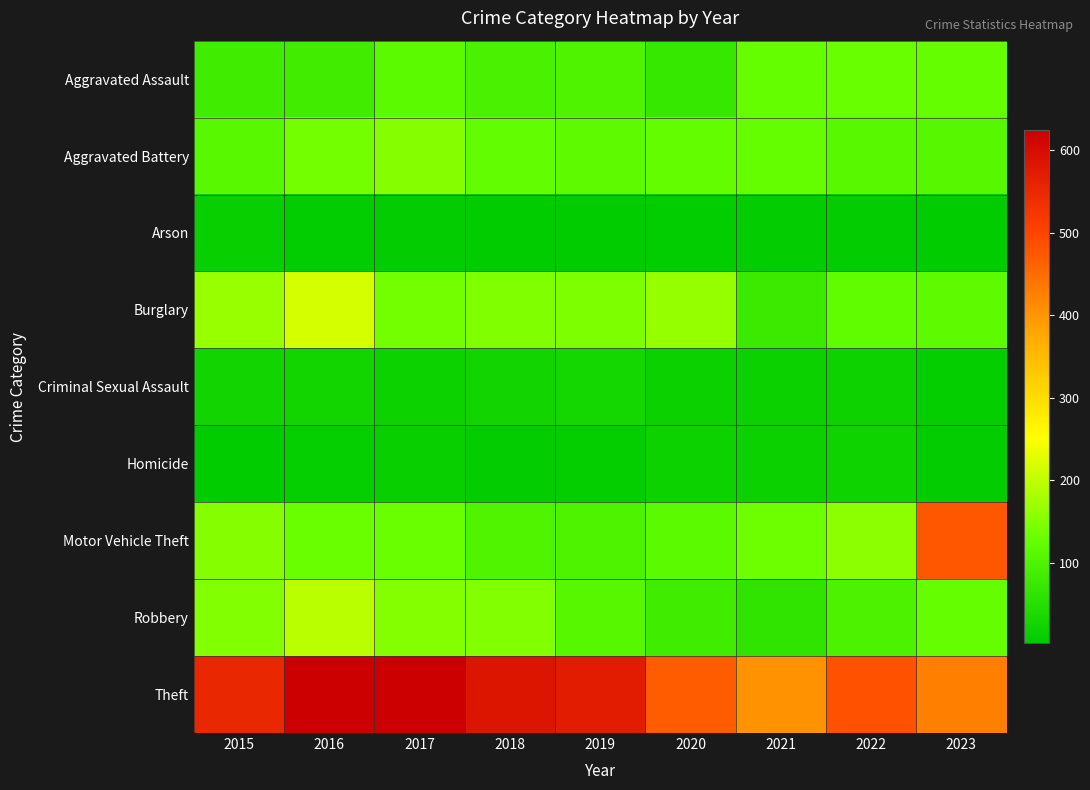

Reading left to right, list all the values displayed in this chart.

Aggravated Assault: 2015=82	2016=83	2017=116	2018=94	2019=100	2020=69	2021=126	2022=129	2023=127
Aggravated Battery: 2015=111	2016=137	2017=152	2018=123	2019=117	2020=124	2021=127	2022=111	2023=109
Arson: 2015=12	2016=6	2017=8	2018=5	2019=2	2020=6	2021=8	2022=8	2023=5
Burglary: 2015=168	2016=217	2017=138	2018=148	2019=146	2020=165	2021=77	2022=120	2023=118
Criminal Sexual Assault: 2015=24	2016=26	2017=18	2018=25	2019=28	2020=17	2021=17	2022=20	2023=10
Homicide: 2015=3	2016=11	2017=14	2018=8	2019=10	2020=18	2021=17	2022=22	2023=7
Motor Vehicle Theft: 2015=152	2016=130	2017=130	2018=101	2019=99	2020=115	2021=133	2022=158	2023=477
Robbery: 2015=150	2016=195	2017=151	2018=150	2019=110	2020=82	2021=62	2022=97	2023=127
Theft: 2015=552	2016=622	2017=624	2018=584	2019=571	2020=469	2021=403	2022=483	2023=426